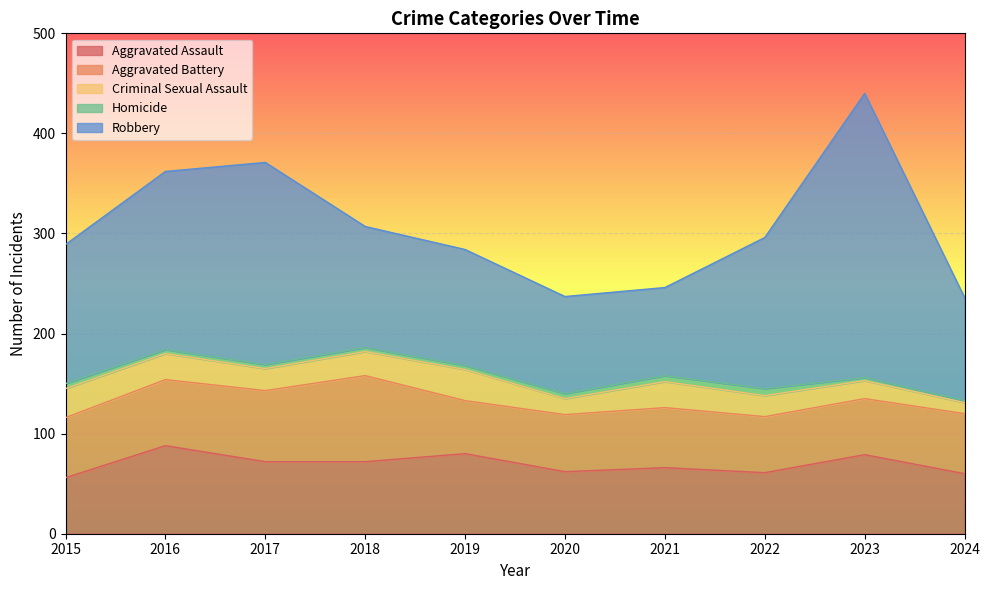

What is the difference between the highest and lowest values at 2019?

112